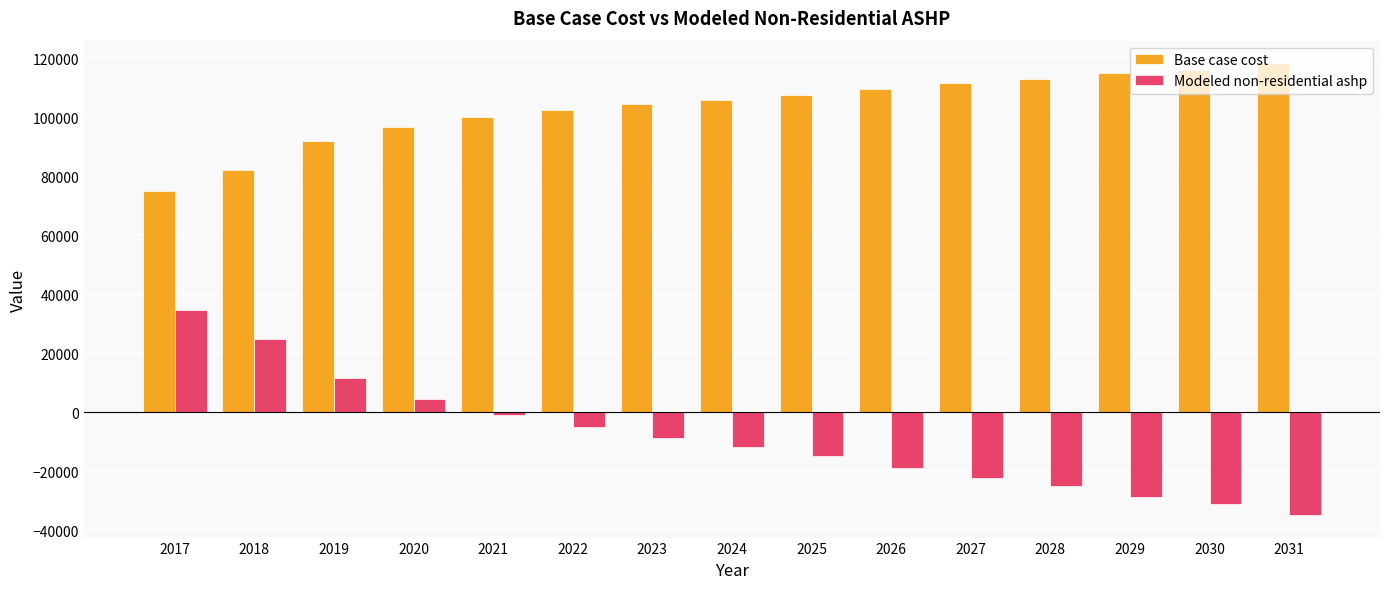

At which category is the sum across all series the highest?

2017